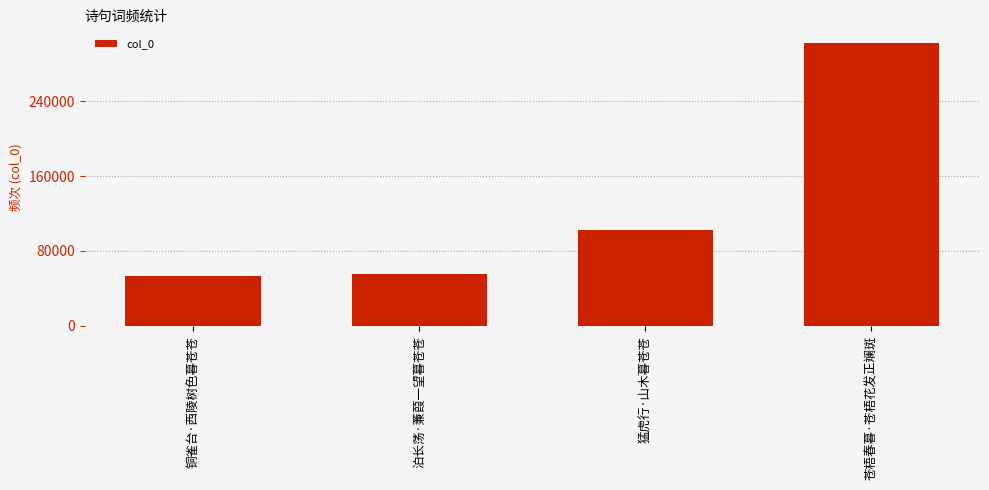

What is the sum of the values at 铜雀台·西陵树色暮苍苍 and 苍梧春暮·苍梧花发正斓斑?

354551